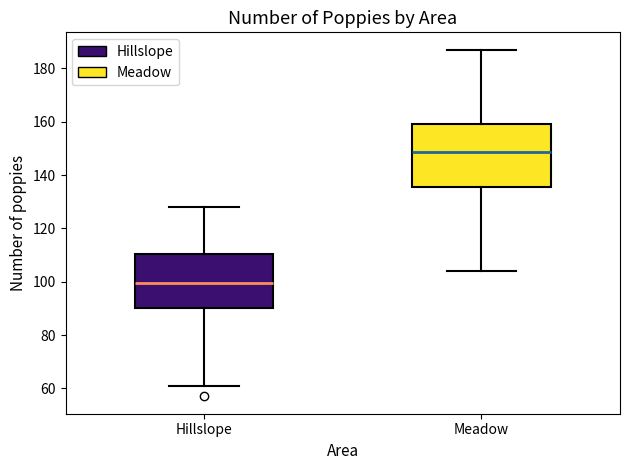

Where does the lower whisker of the box for Hillslope end on the y-axis? The values are not printed on the chart, so give them approximately, as read against the axis.

62